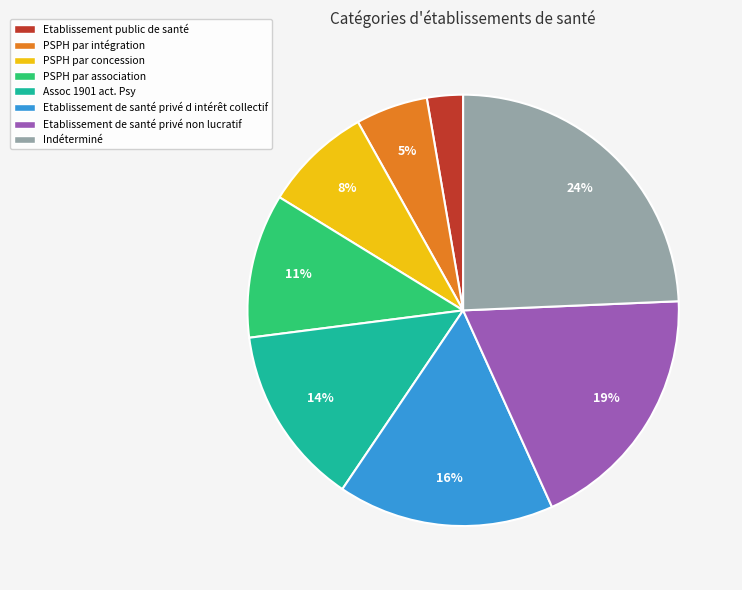

To the nearest percent, what percentage of the pie is Etablissement de santé privé d intérêt collectif?

16%